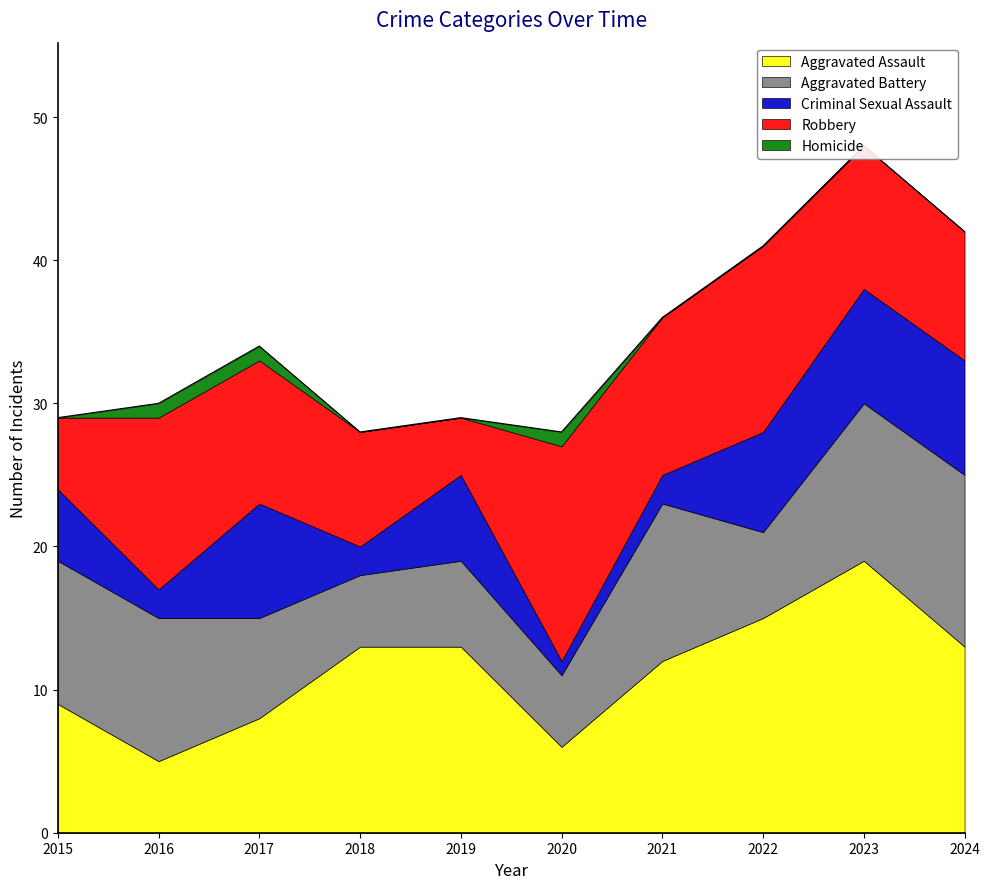

Rank the series at 2015 from lowest to highest value.

Homicide, Criminal Sexual Assault, Robbery, Aggravated Assault, Aggravated Battery